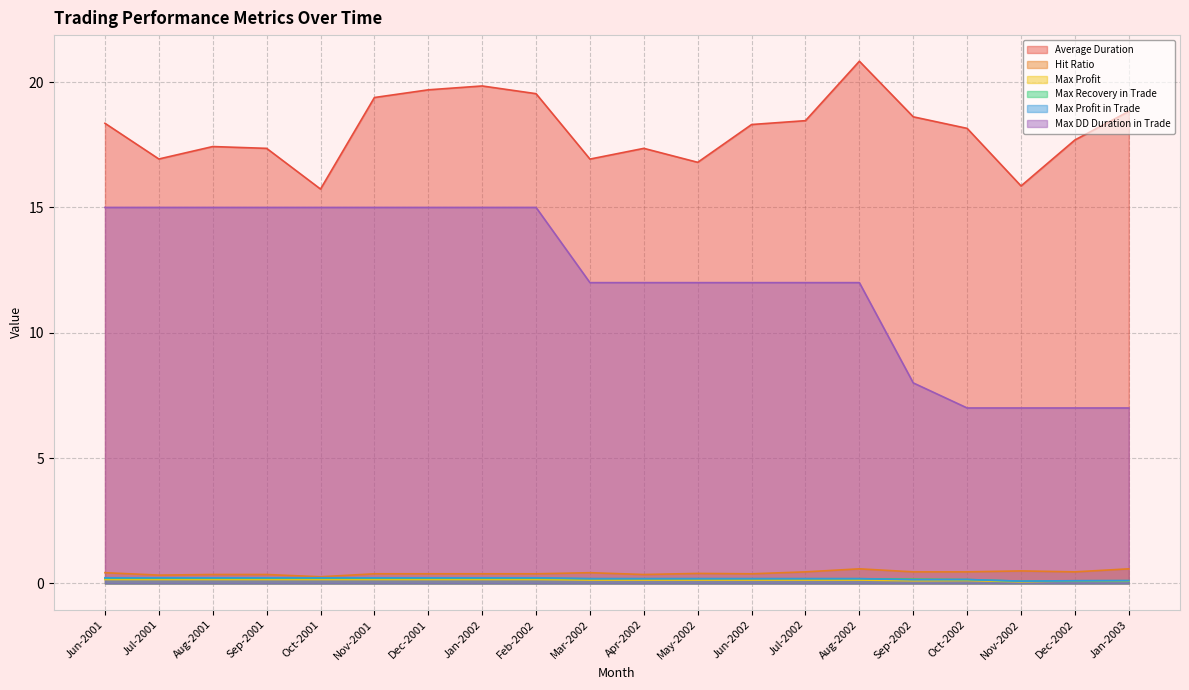

What is the spread (max minus min) of values at May-2002?

16.7